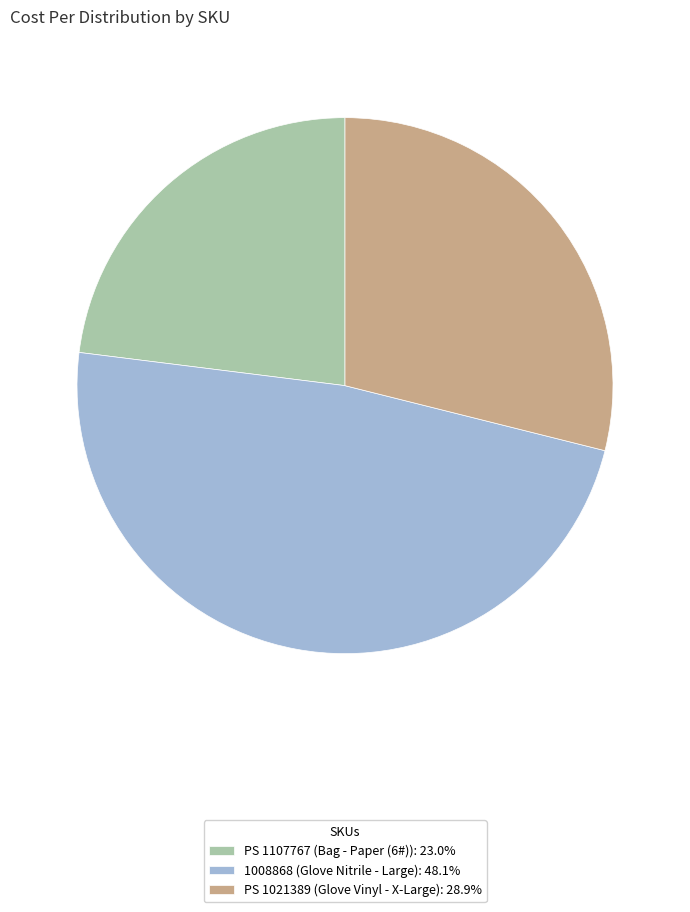

Approximately how many times larger is the value at PS 1021389 compared to 1008868?

0.6